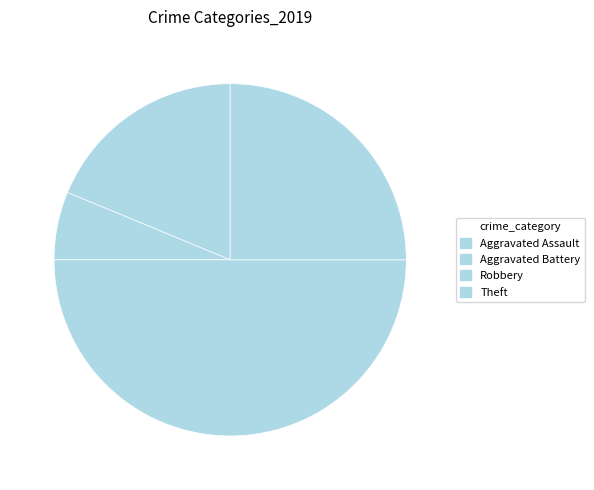

What percentage is NOT represented by Aggravated Assault?

81.2%